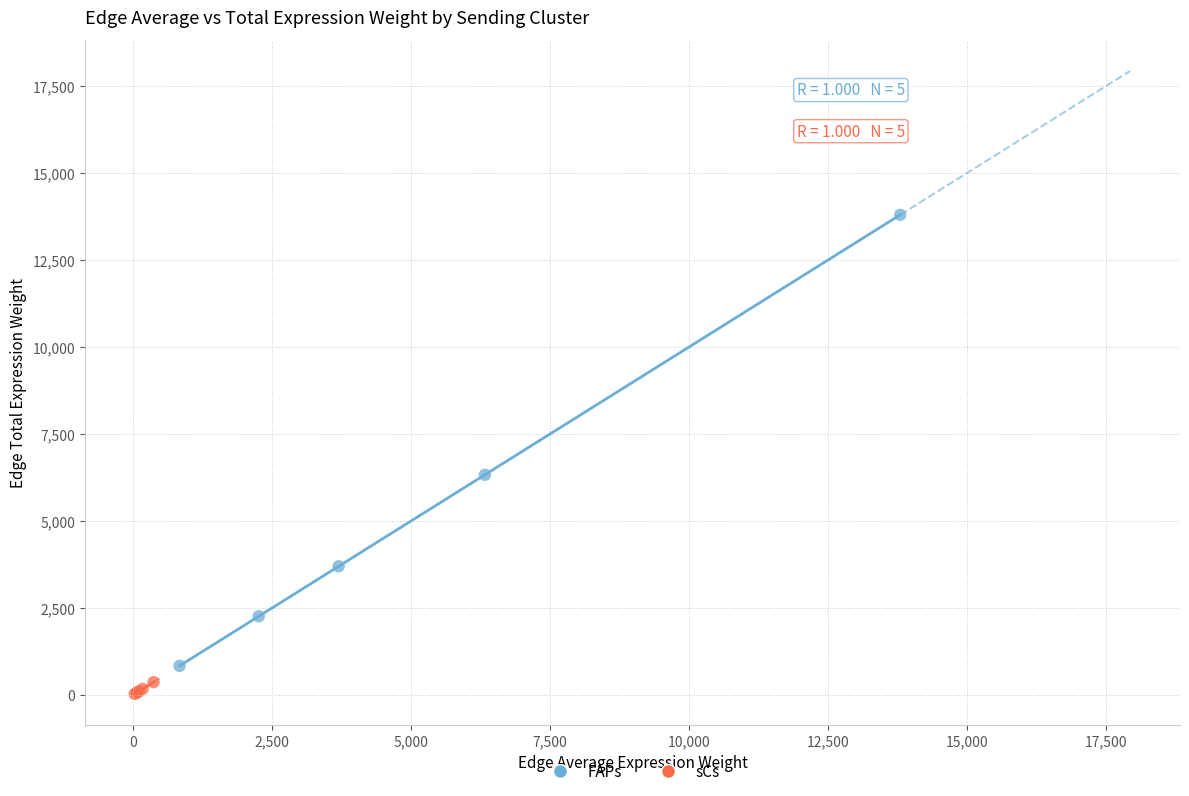

What are all the series names shown in the legend?

FAPs, sCs